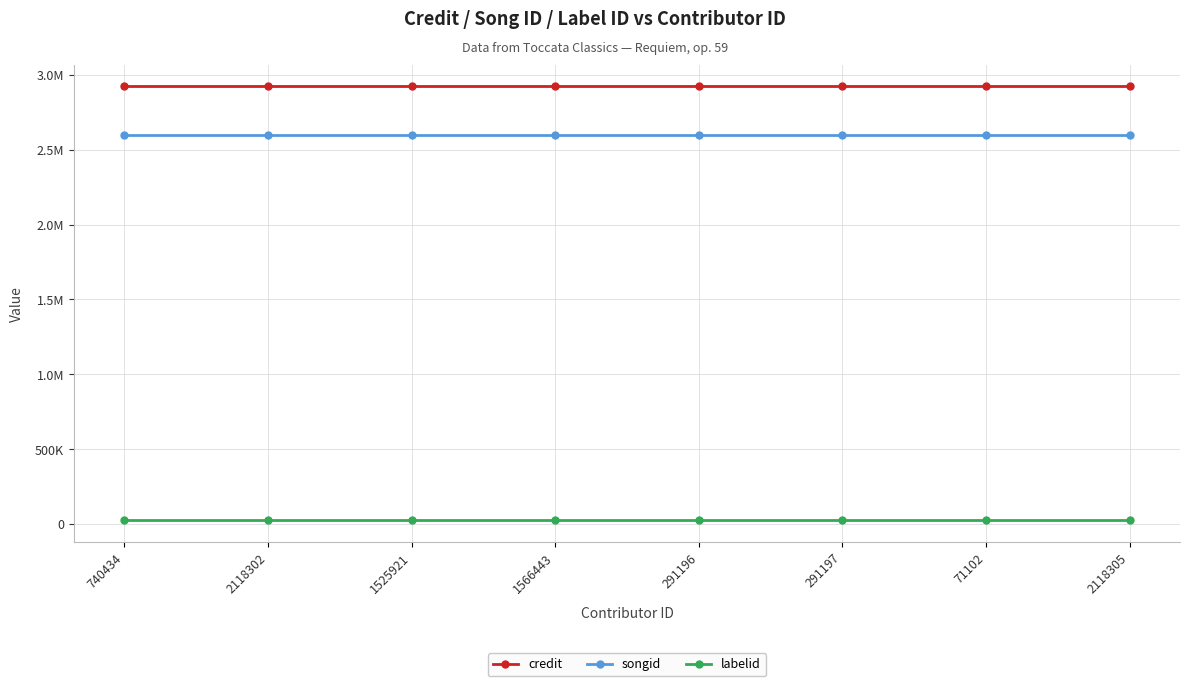

What are all the series names shown in the legend?

credit, songid, labelid